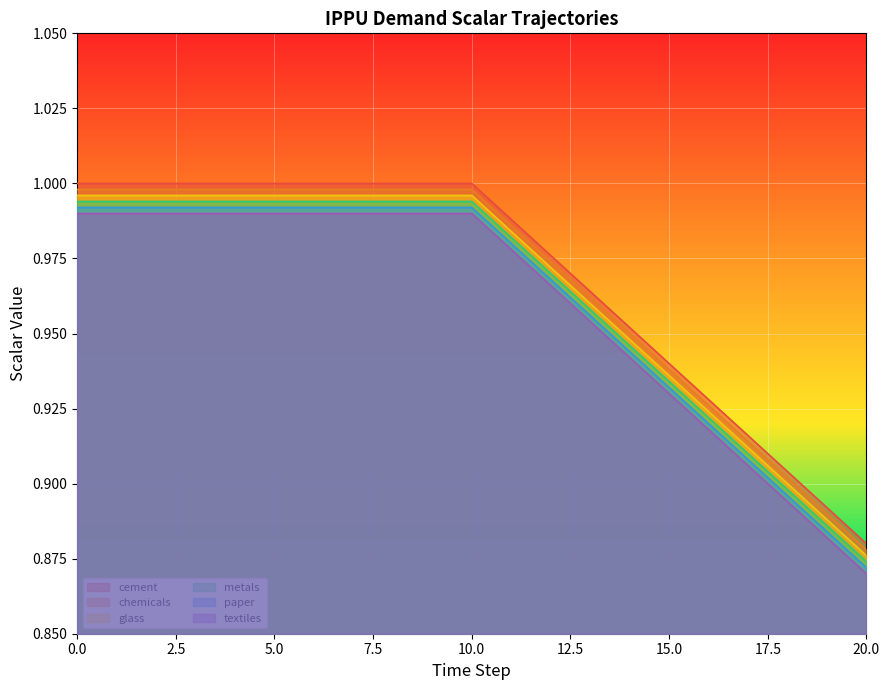

Is the value of demscalar_ippu_cement at 8 greater than the value of demscalar_ippu_textiles at 7?

Yes